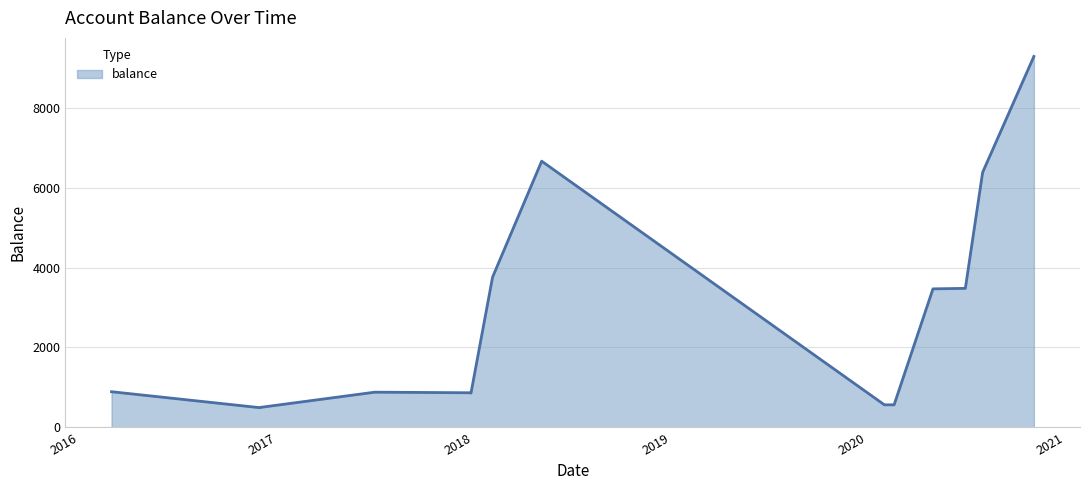

What is the greatest value displayed?

9291.5